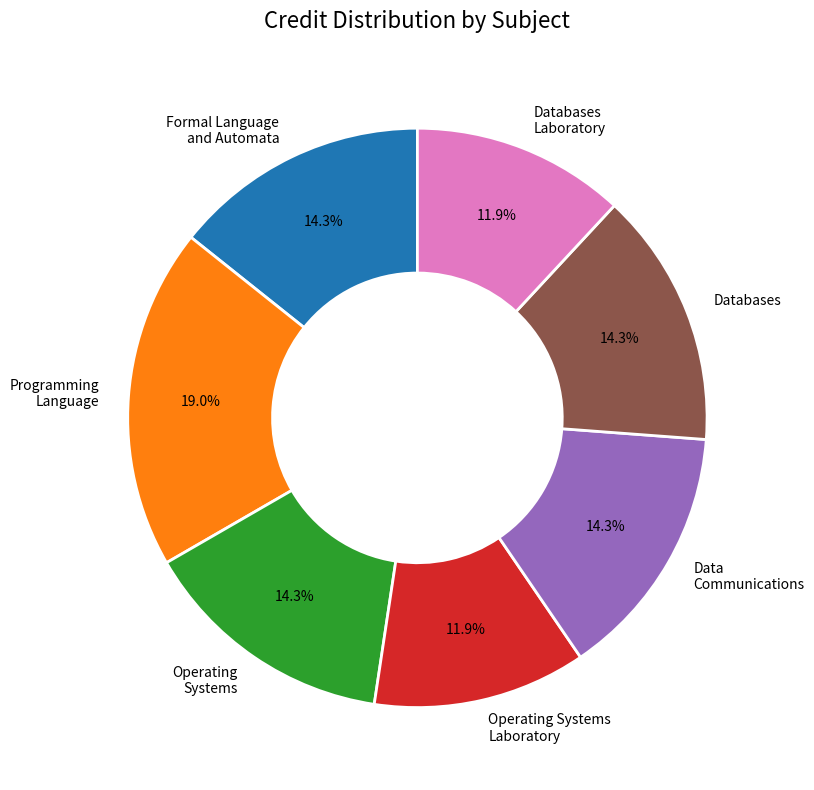

Approximately how many times larger is the value at Databases compared to Data Communications?

1.0